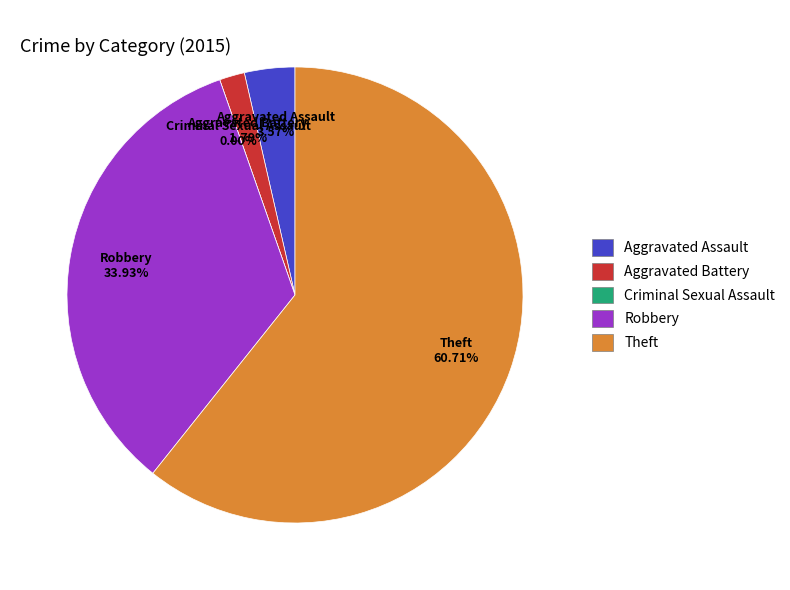

What percentage is the Robbery slice, to the nearest percent?

34%